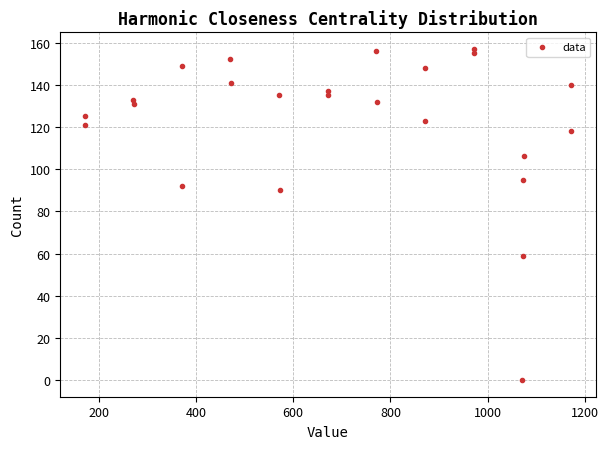

What Y value in the scatter plot is closest to 78?

90